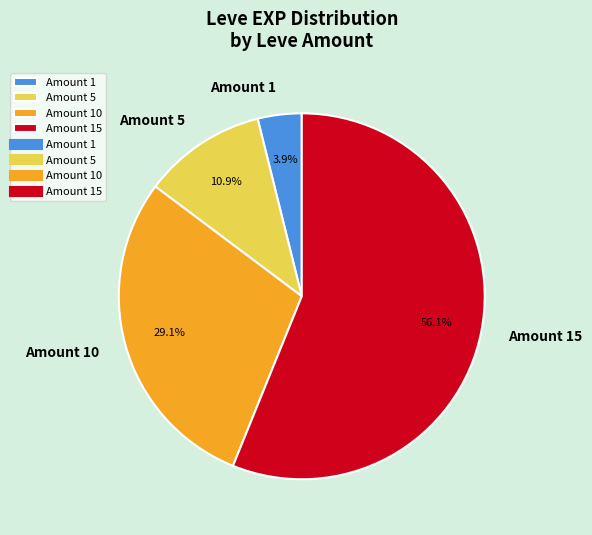

Rank the categories by value from lowest to highest.

Amount 1, Amount 5, Amount 10, Amount 15